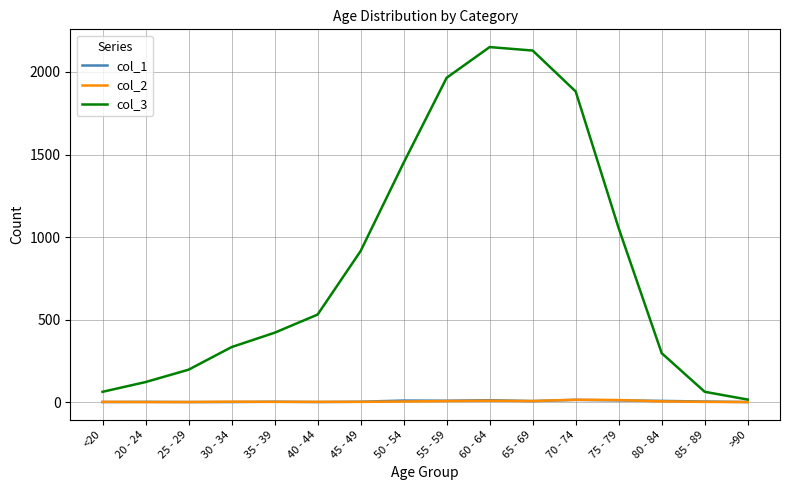

True or false: col_2 has a value of 12 at 75 - 79.

True